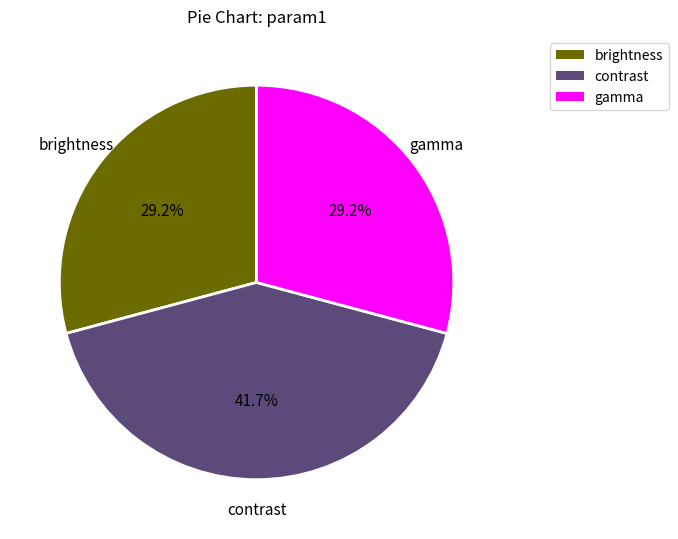

Which category has the biggest portion of the pie?

contrast